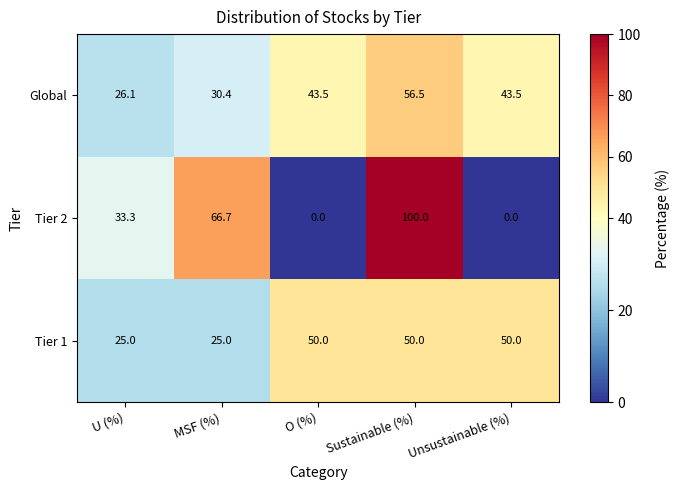

Reading left to right, extract all data points from this chart.

Global: 26.1	30.4	43.5	56.5	43.5
Tier 2: 33.3	66.7	0.0	100.0	0.0
Tier 1: 25.0	25.0	50.0	50.0	50.0